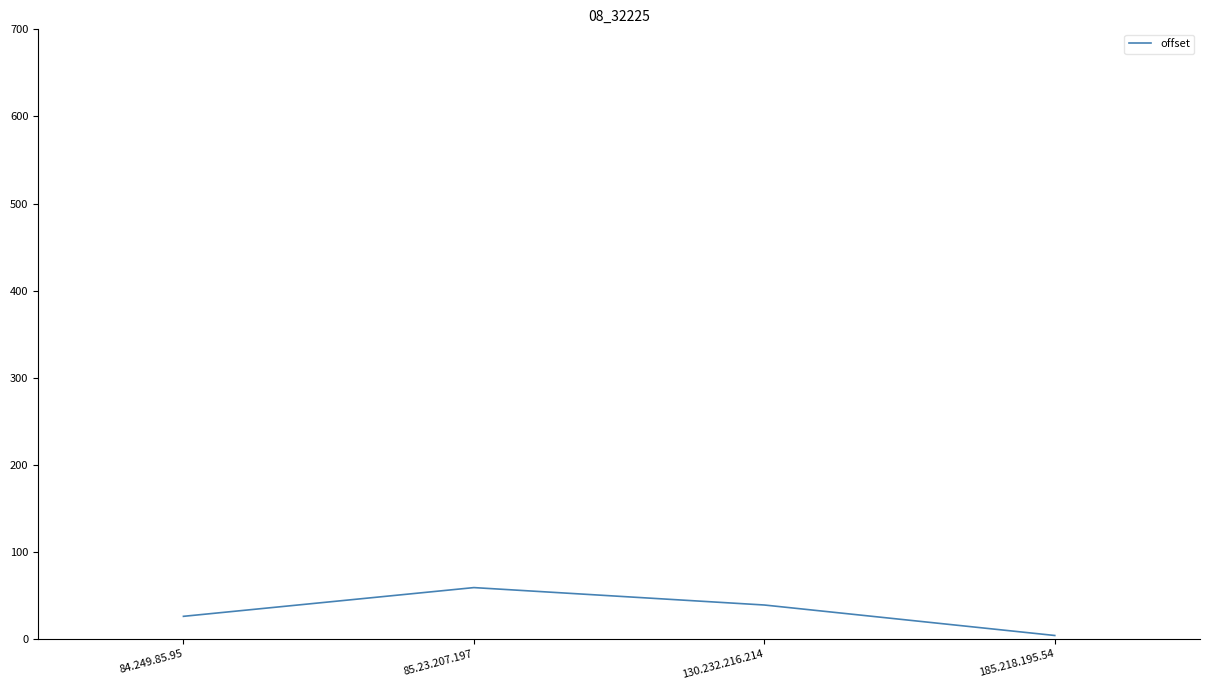

Count the values in the range 26 to 59.

3